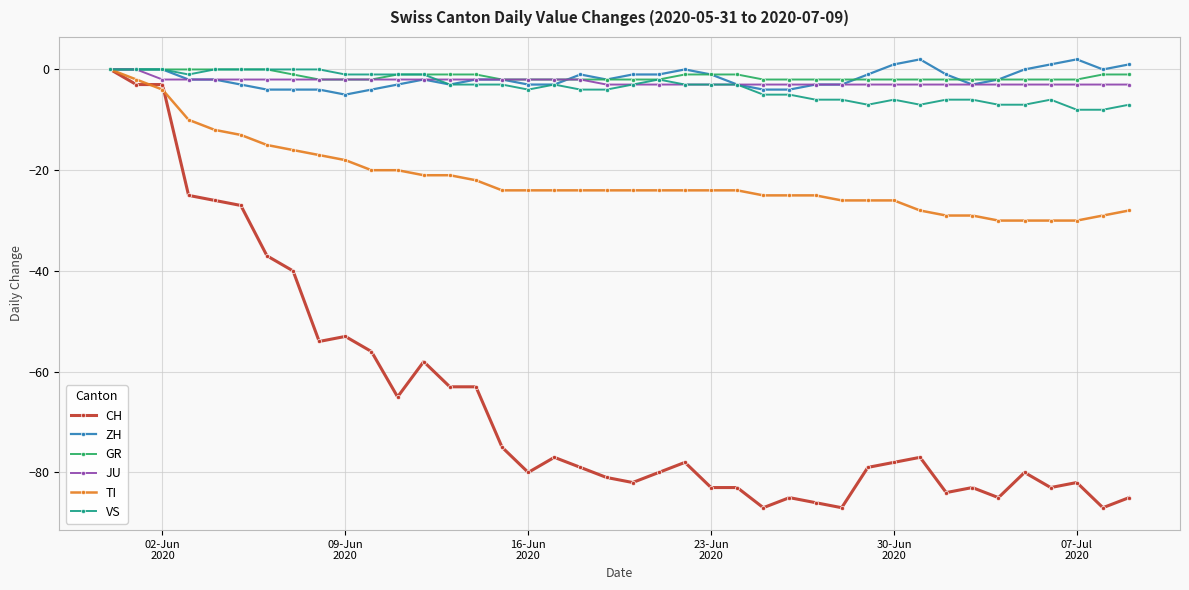

What is the minimum value shown in the chart?

-87